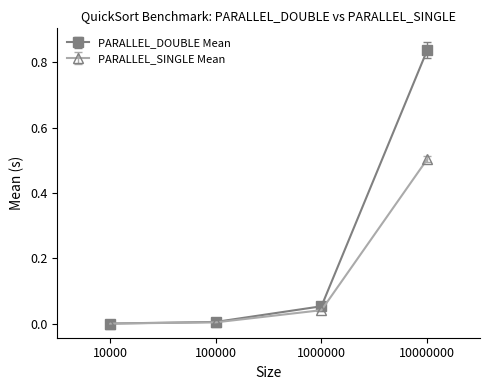

Rank the series at 1000000 from highest to lowest value.

PARALLEL_DOUBLE Mean, PARALLEL_SINGLE Mean